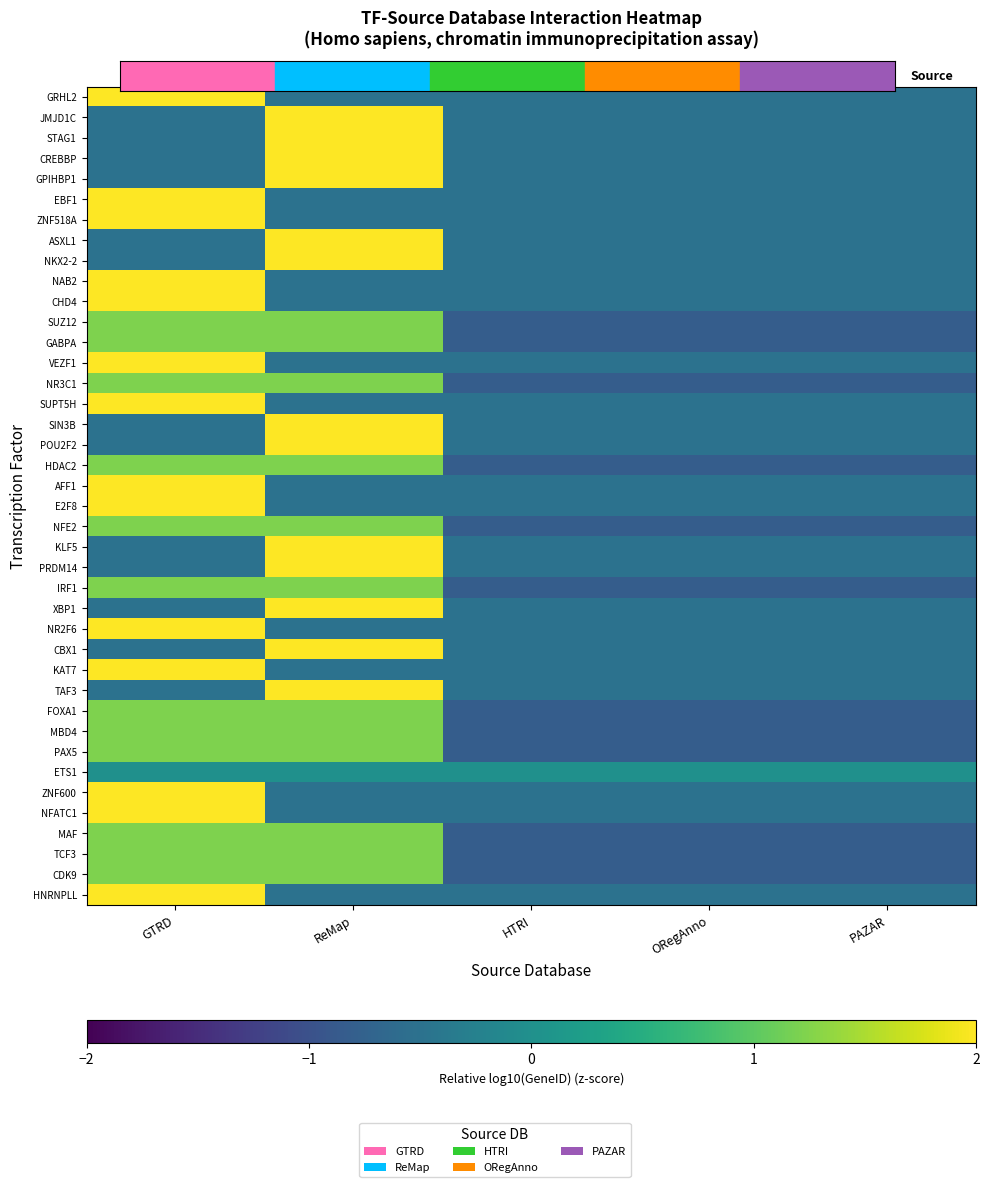

At which category is the sum across all series the highest?

GTRD